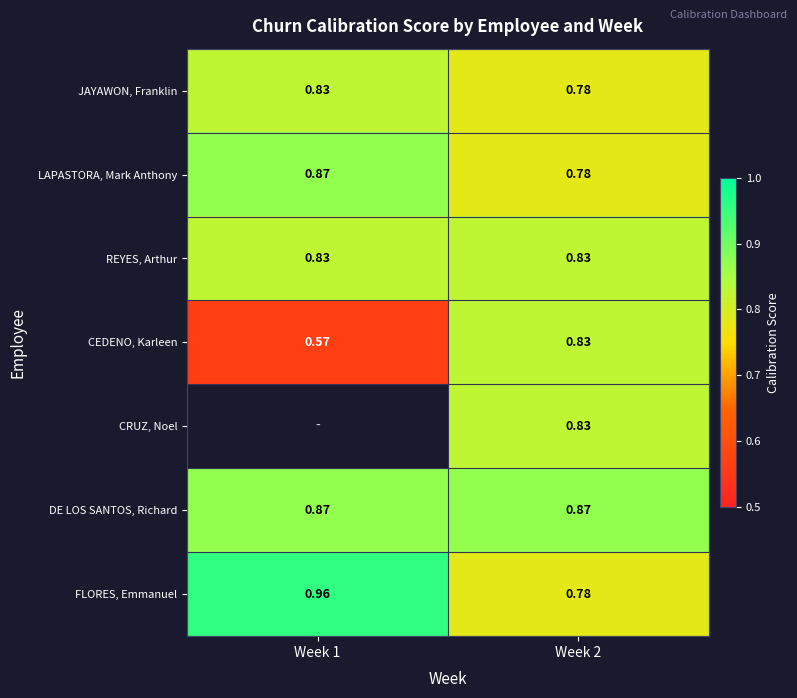

Between Week 2 and Week 1, which is larger?

Week 1